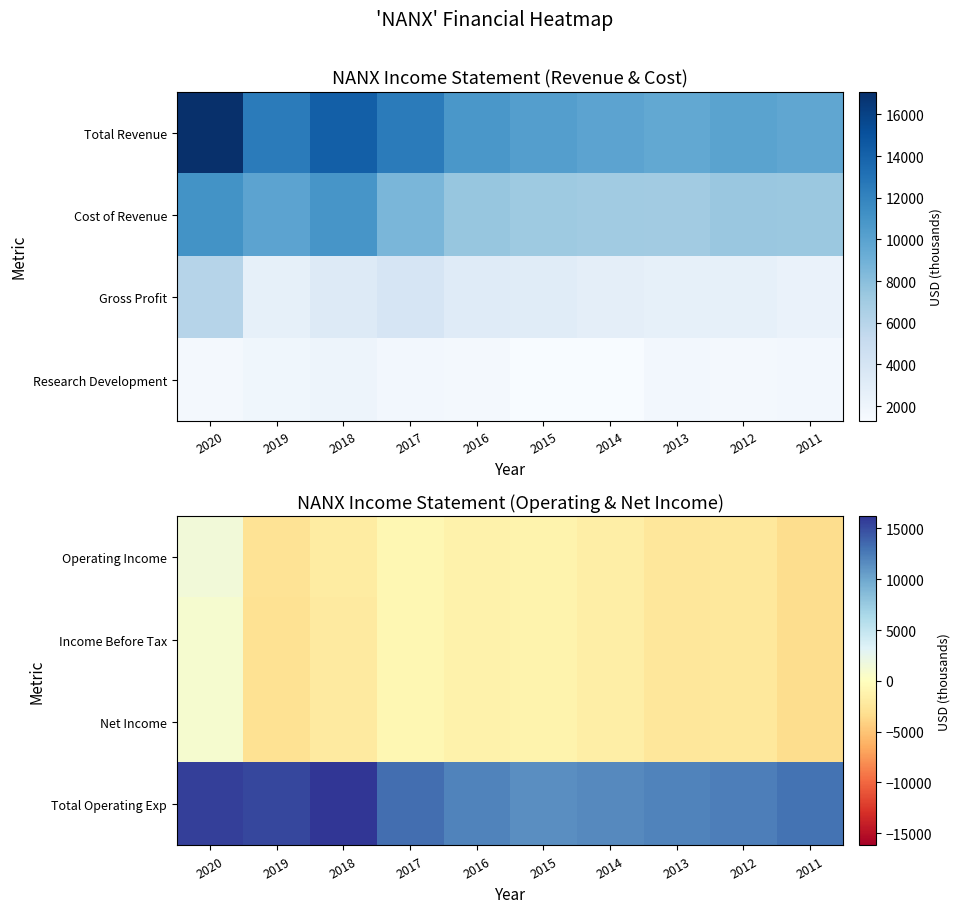

Which series has the widest spread of values?

Operating Income